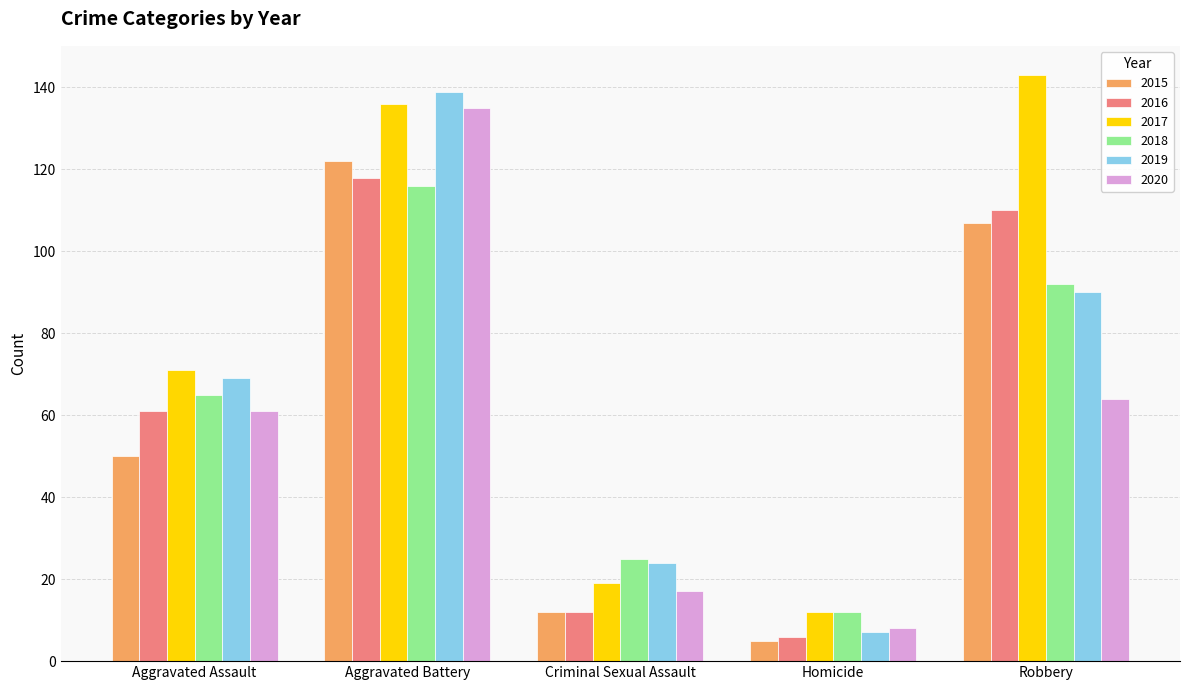

List the series in order of their peak value, highest first.

2017, 2019, 2020, 2015, 2016, 2018